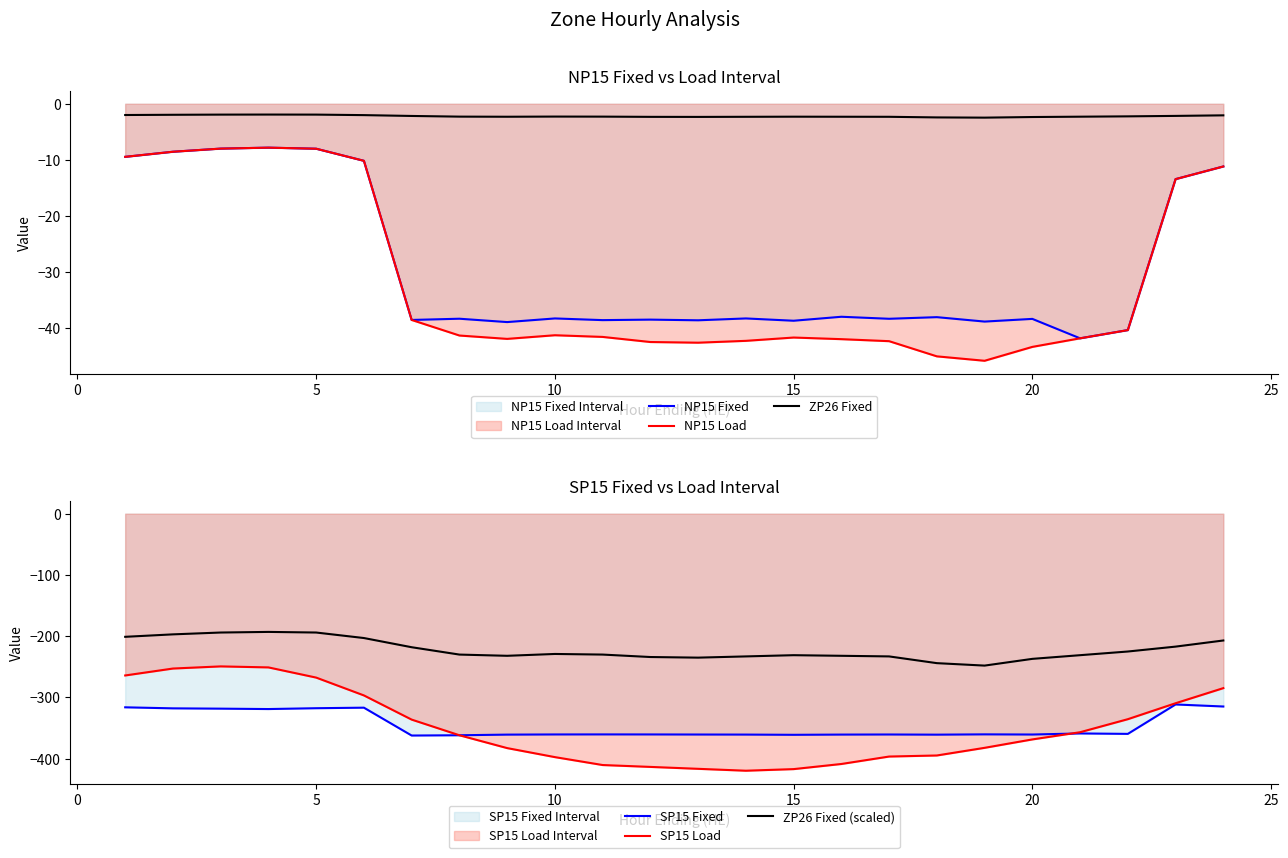

True or false: ZP26 Fixed and NP15 Load intersect in this chart.

False